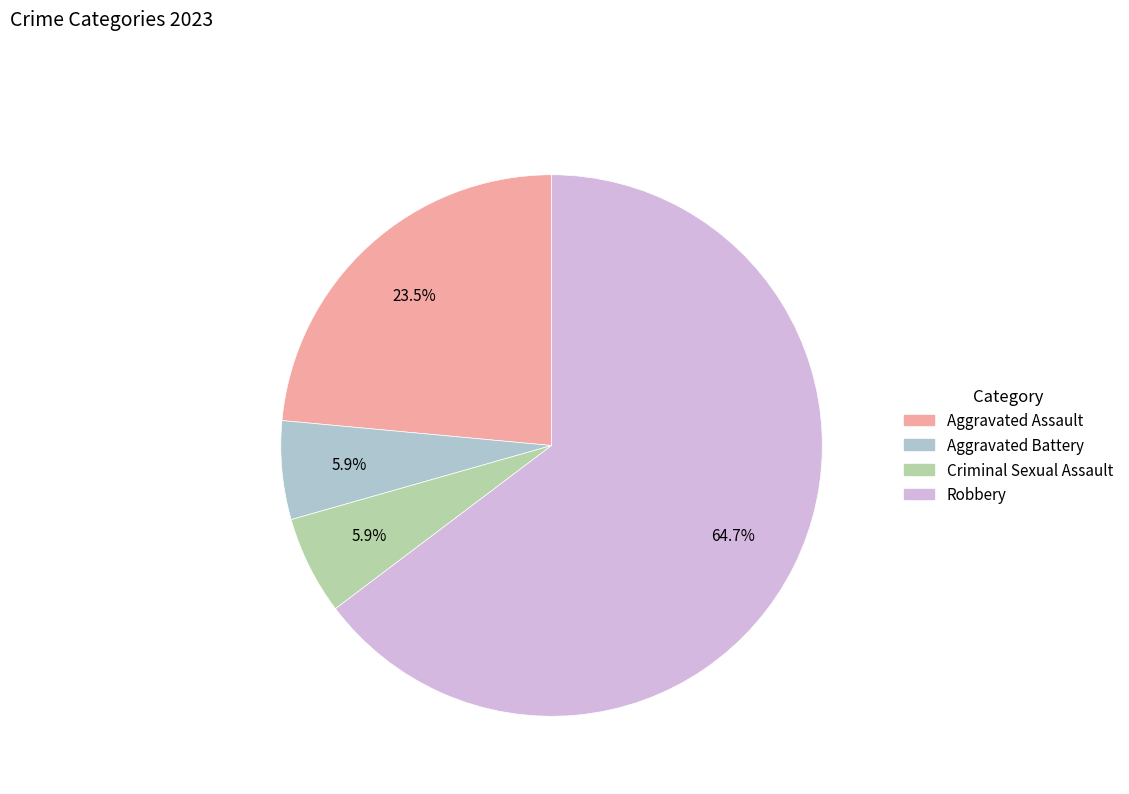

Between Robbery and Aggravated Battery, which is larger?

Robbery